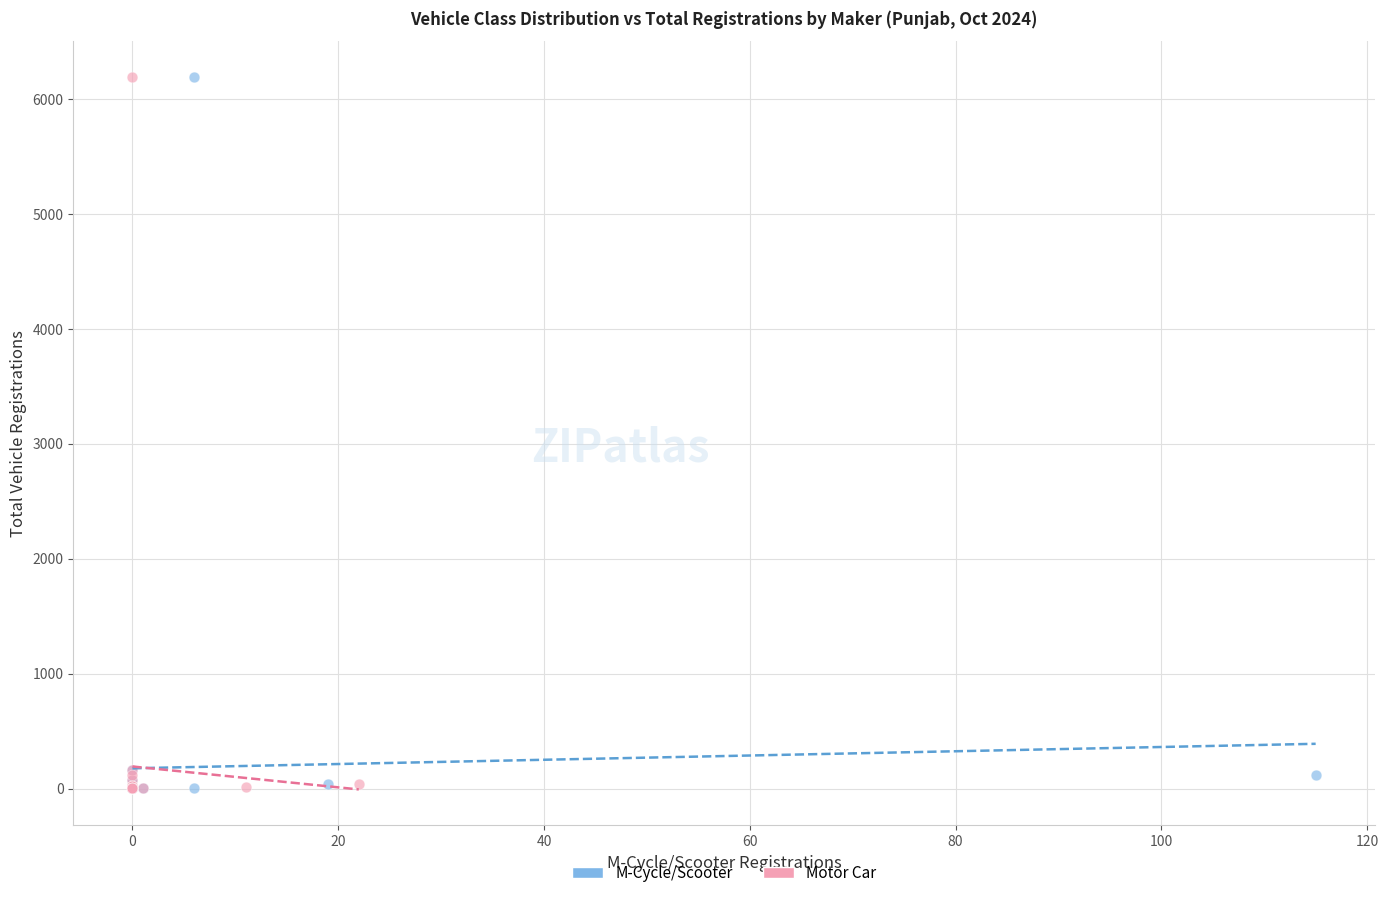

What are all the series names shown in the legend?

M-Cycle/Scooter, Motor Car